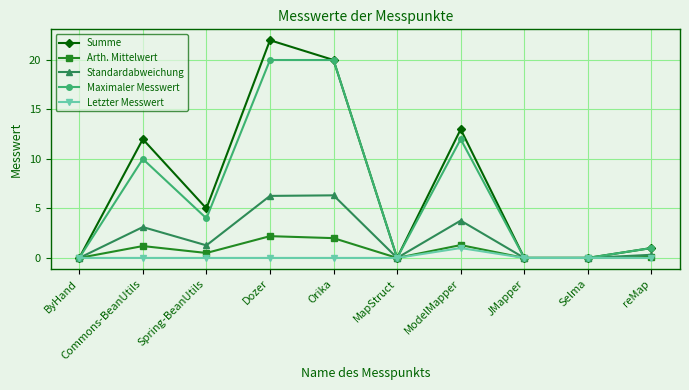

Rank the series by their maximum value, from lowest to highest.

Letzter Messwert, Arth. Mittelwert, Standardabweichung, Maximaler Messwert, Summe